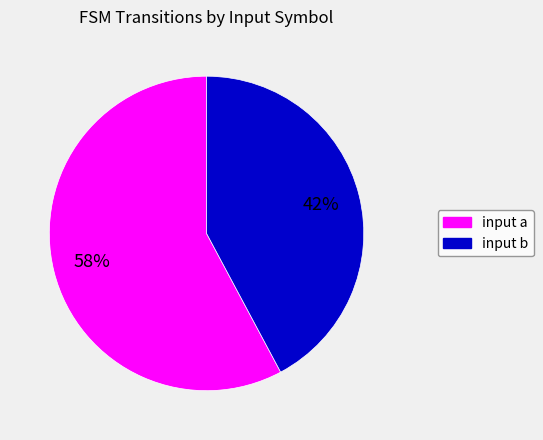

How many segments does this pie chart have?

2